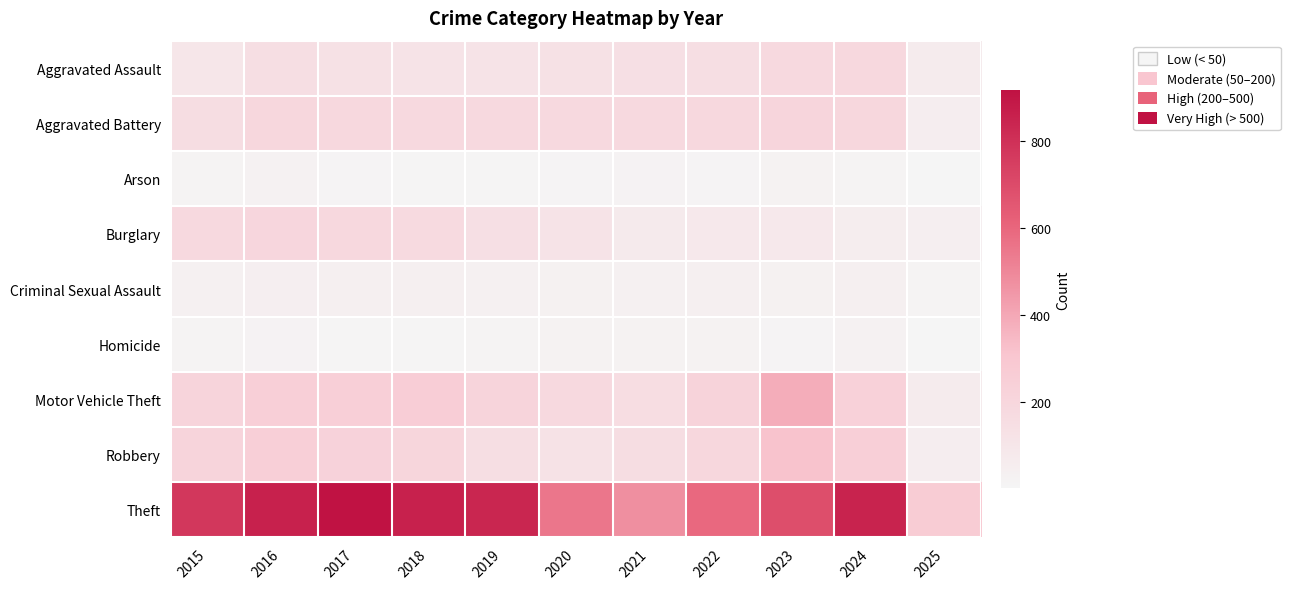

Reading right to left, what are all the values shown in this chart?

Aggravated Assault: 2025=63	2024=191	2023=177	2022=146	2021=142	2020=131	2019=113	2018=119	2017=131	2016=146	2015=95
Aggravated Battery: 2025=51	2024=194	2023=209	2022=190	2021=182	2020=180	2019=182	2018=183	2017=191	2016=196	2015=154
Arson: 2025=2	2024=14	2023=21	2022=11	2021=17	2020=12	2019=6	2018=8	2017=12	2016=25	2015=15
Burglary: 2025=42	2024=52	2023=82	2022=82	2021=71	2020=115	2019=143	2018=176	2017=189	2016=201	2015=178
Criminal Sexual Assault: 2025=15	2024=40	2023=27	2022=40	2021=31	2020=28	2019=37	2018=38	2017=39	2016=42	2015=31
Homicide: 2025=3	2024=24	2023=12	2022=21	2021=20	2020=22	2019=14	2018=8	2017=8	2016=18	2015=13
Motor Vehicle Theft: 2025=63	2024=234	2023=384	2022=219	2021=156	2020=184	2019=216	2018=256	2017=247	2016=245	2015=211
Robbery: 2025=50	2024=248	2023=316	2022=198	2021=153	2020=124	2019=150	2018=204	2017=224	2016=247	2015=212
Theft: 2025=267	2024=849	2023=689	2022=592	2021=474	2020=550	2019=841	2018=856	2017=916	2016=858	2015=774